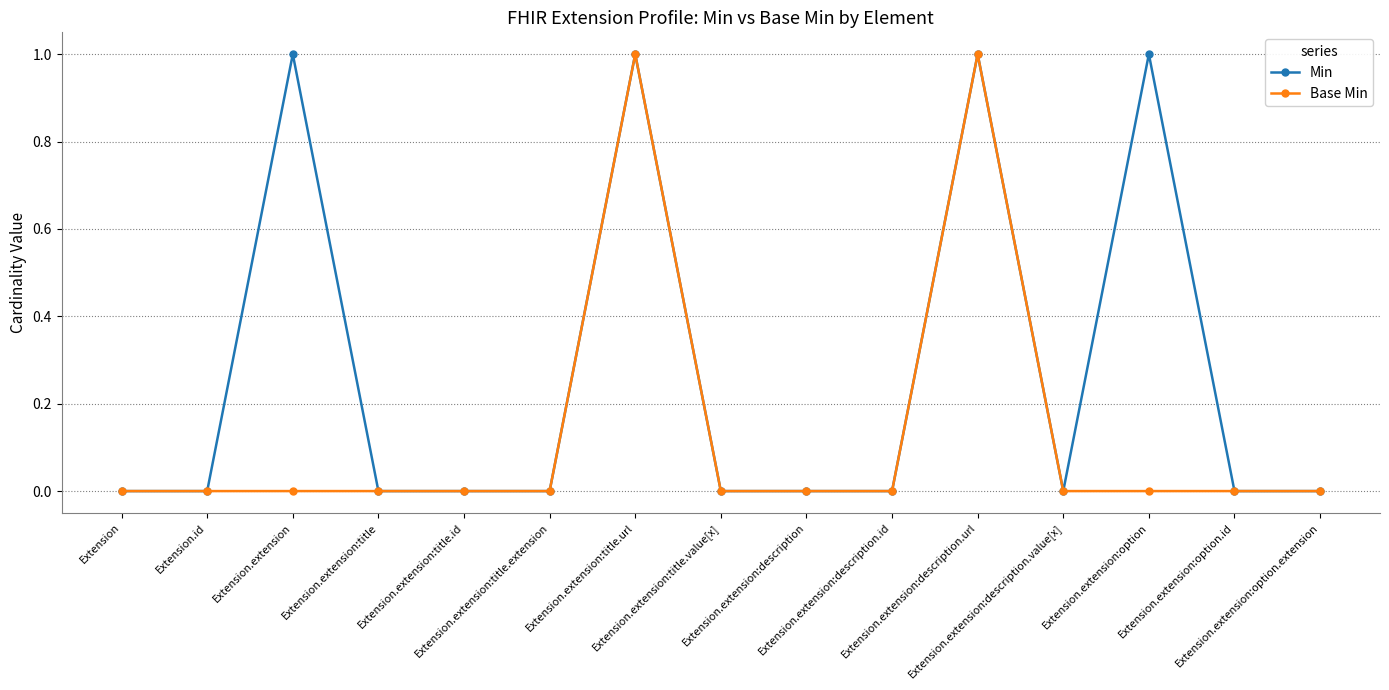

What is the sum of all Base Min values?

2